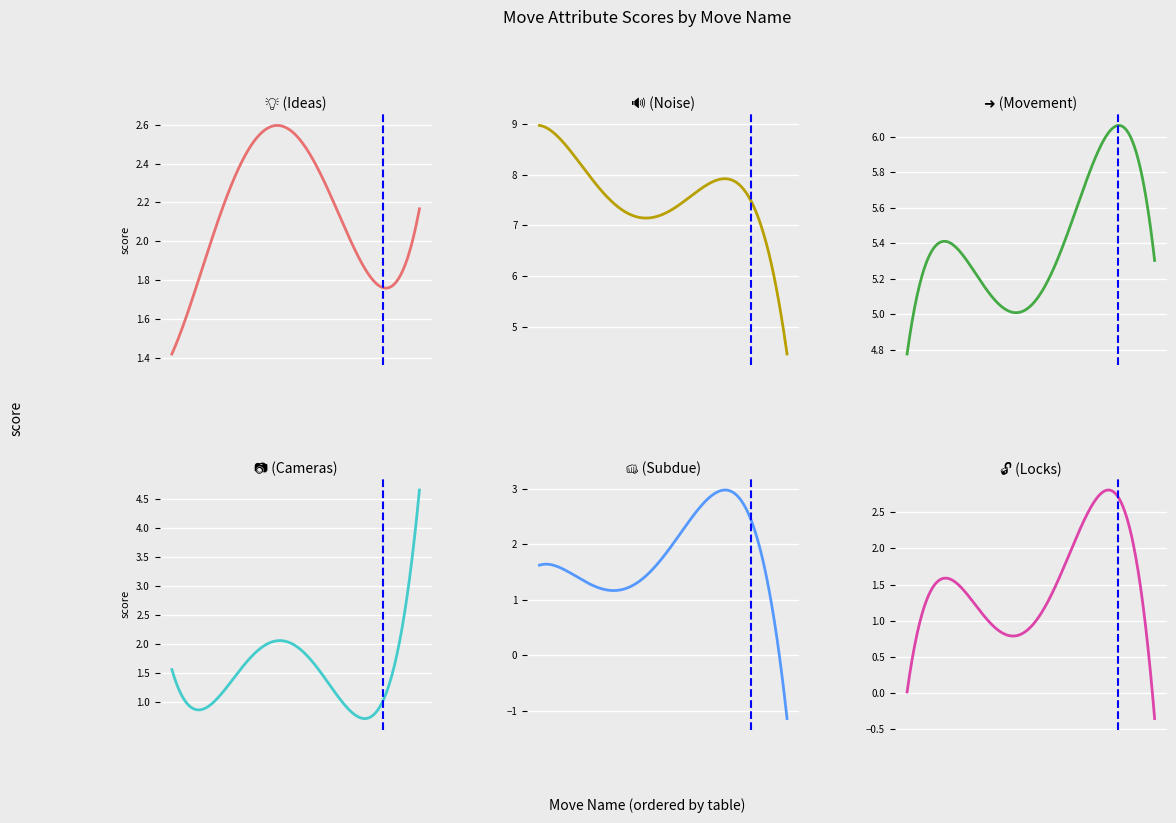

Does the chart display data point markers on the line(s)?

No